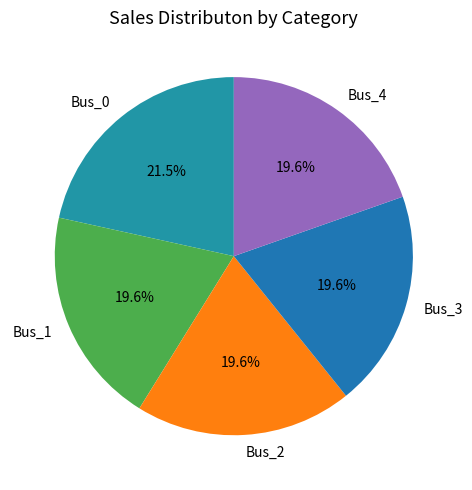

Is it true that Bus_3 is 20% of the pie?

True